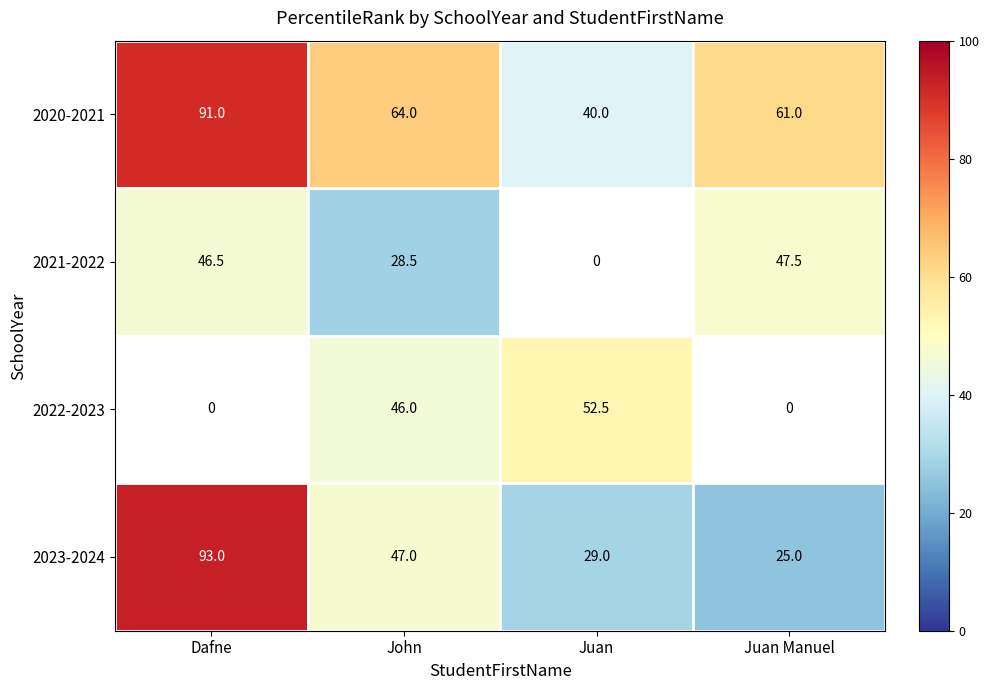

Which has a higher value, Dafne or Juan Manuel?

Dafne